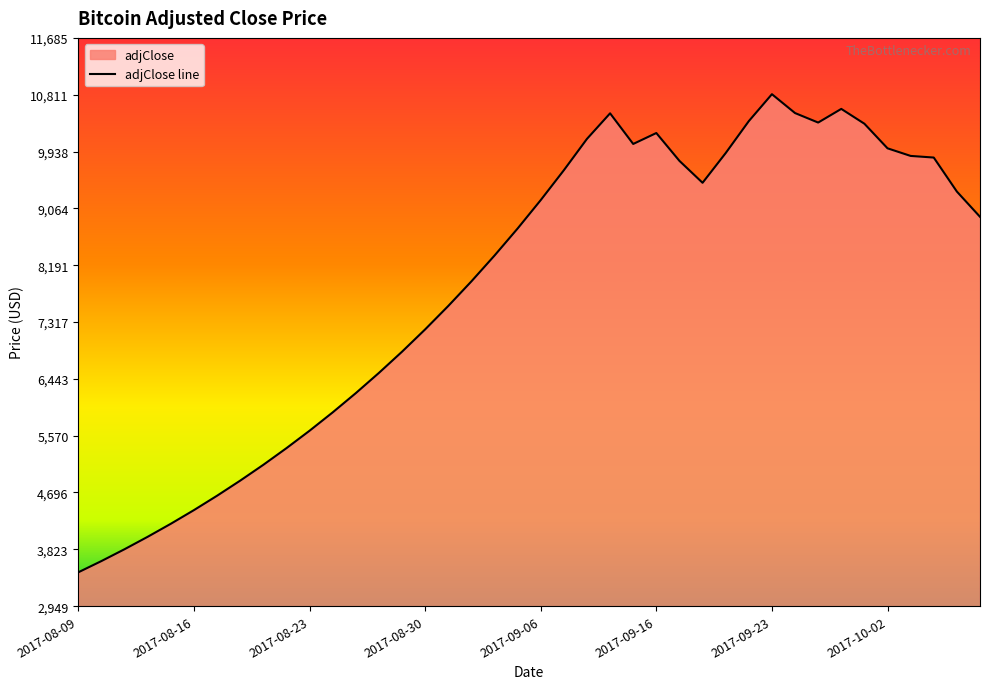

Does the chart have visible grid lines?

No